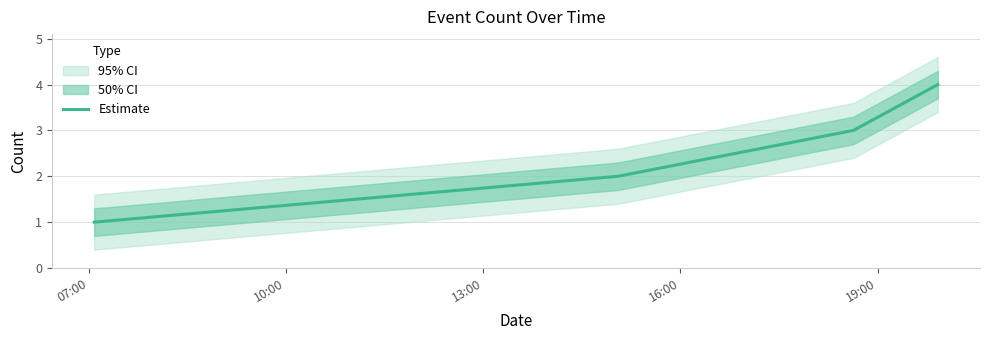

Reading right to left, what are all the values shown in this chart?

4	3	2	1